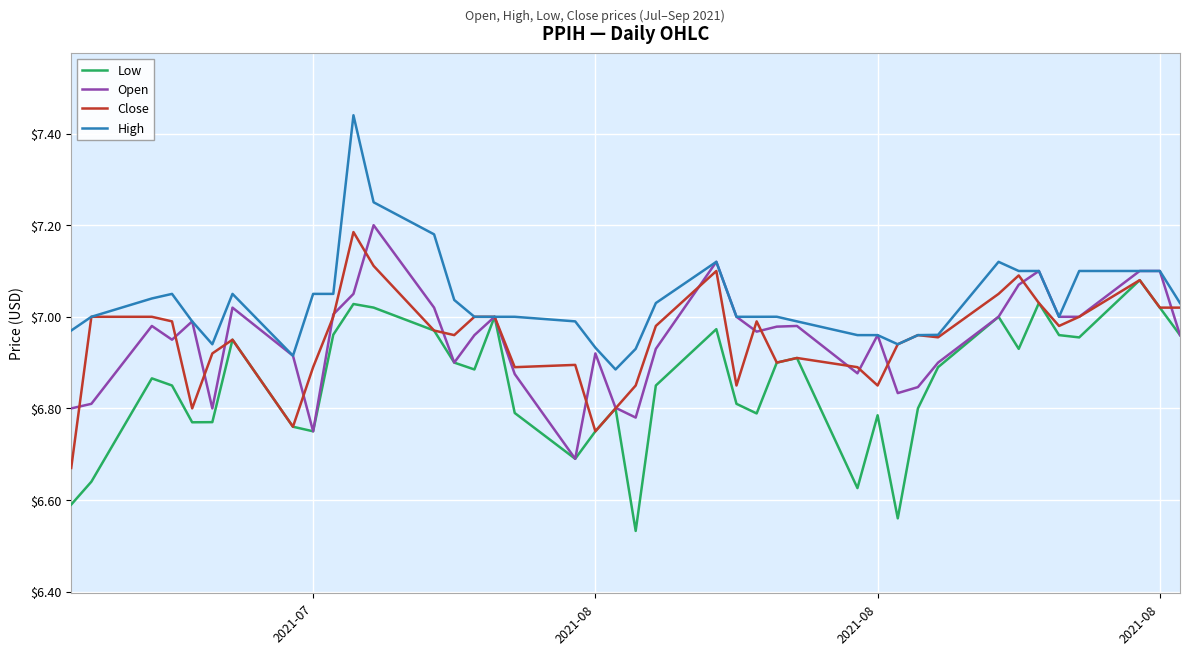

Does the chart display data point markers on the line(s)?

No